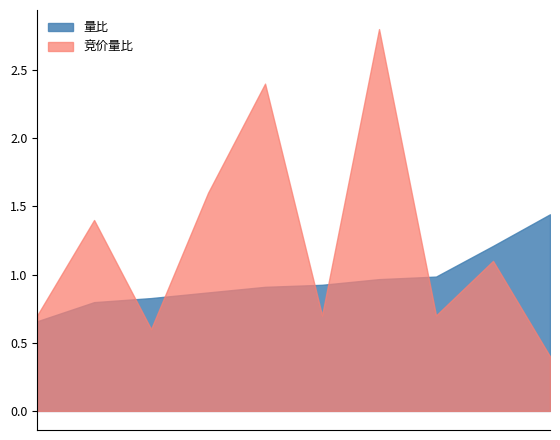

Which series has the widest spread of values?

竞价量比